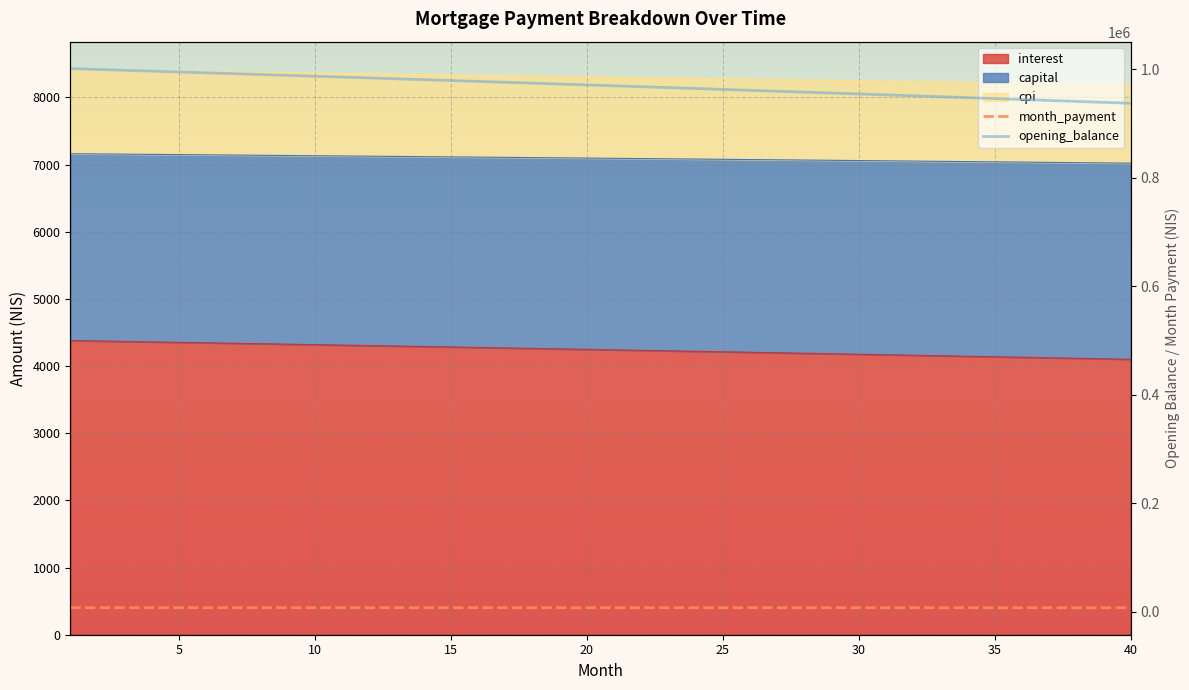

Does the chart display data point markers on the line(s)?

No